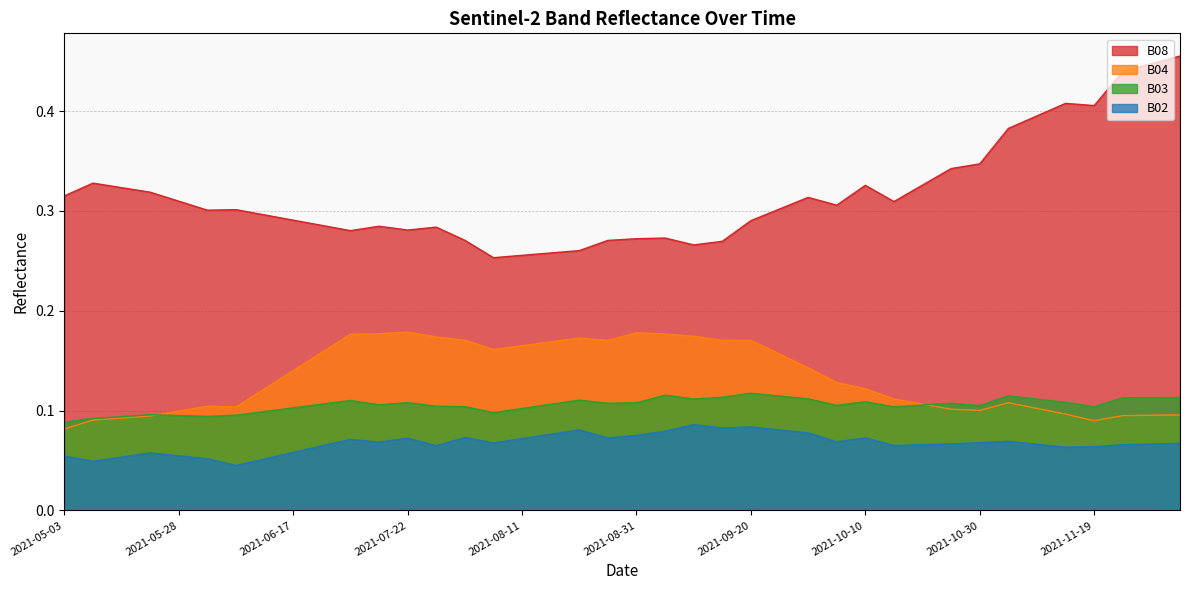

Rank the categories by B08 value from highest to lowest.

2021-12-04, 2021-11-29, 2021-11-24, 2021-11-14, 2021-11-19, 2021-11-09, 2021-11-04, 2021-10-30, 2021-10-25, 2021-05-08, 2021-10-20, 2021-10-10, 2021-05-18, 2021-05-23, 2021-05-03, 2021-09-30, 2021-05-28, 2021-10-15, 2021-10-05, 2021-09-25, 2021-06-07, 2021-06-02, 2021-06-12, 2021-06-17, 2021-09-20, 2021-06-22, 2021-07-17, 2021-07-27, 2021-07-22, 2021-07-07, 2021-09-05, 2021-08-31, 2021-08-01, 2021-08-26, 2021-09-15, 2021-09-10, 2021-08-21, 2021-08-16, 2021-08-11, 2021-08-06